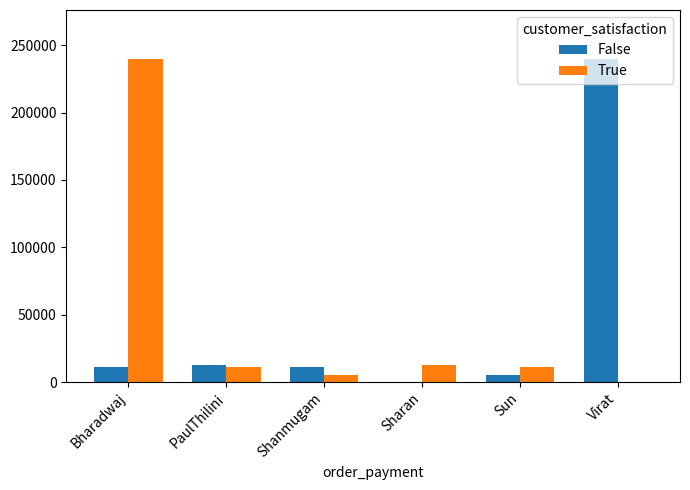

Read the False value at Bharadwaj, to the nearest 100.

11300